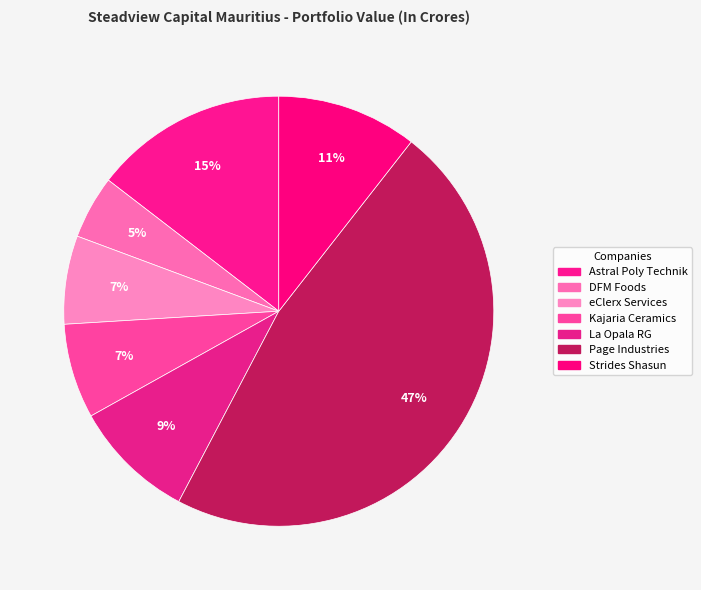

To the nearest percent, what percentage of the pie is La Opala RG?

9%